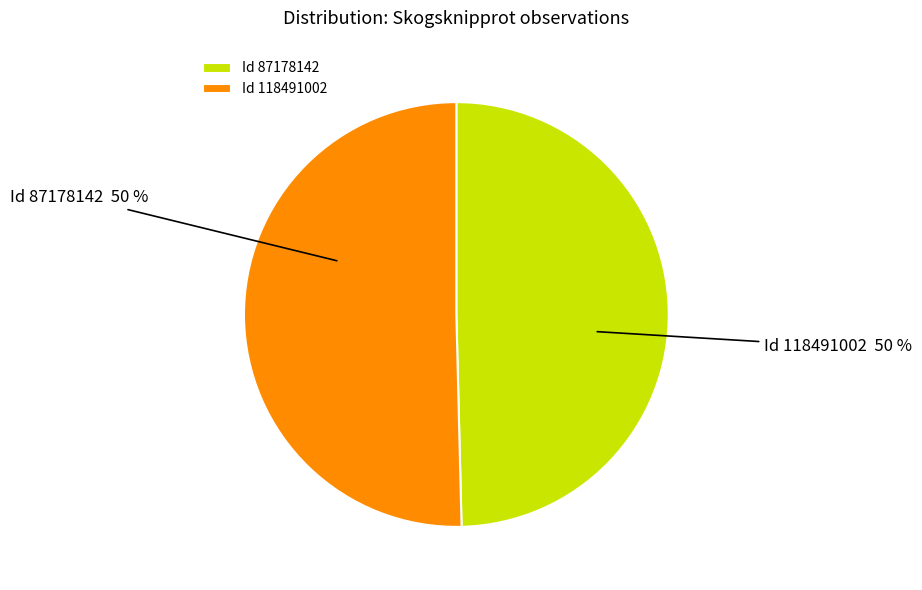

The Id 87178142 slice represents 50% of the pie. True or false?

True